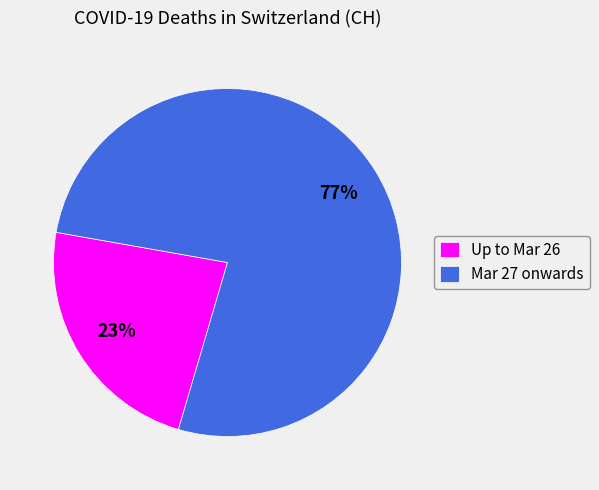

Is there a majority slice in this chart?

Yes